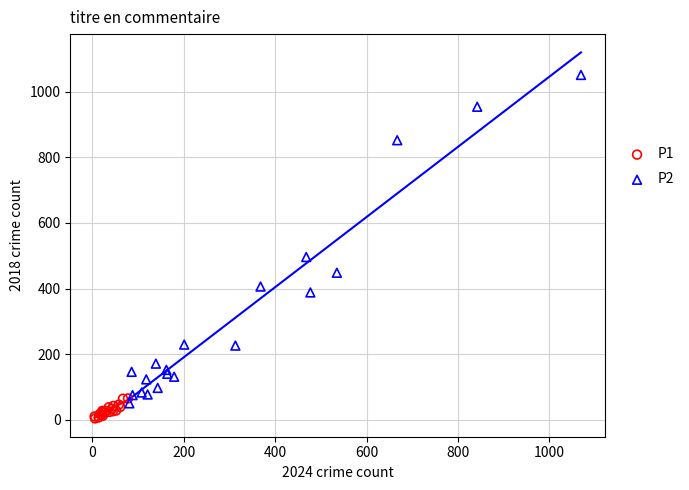

Which series contains the lowest Y value?

P1